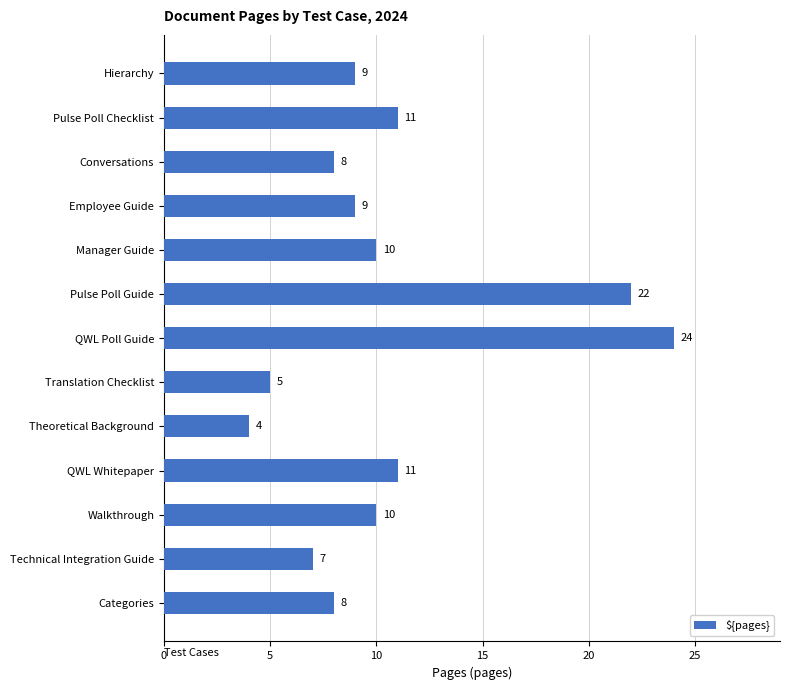

How many distinct data groups are displayed?

1